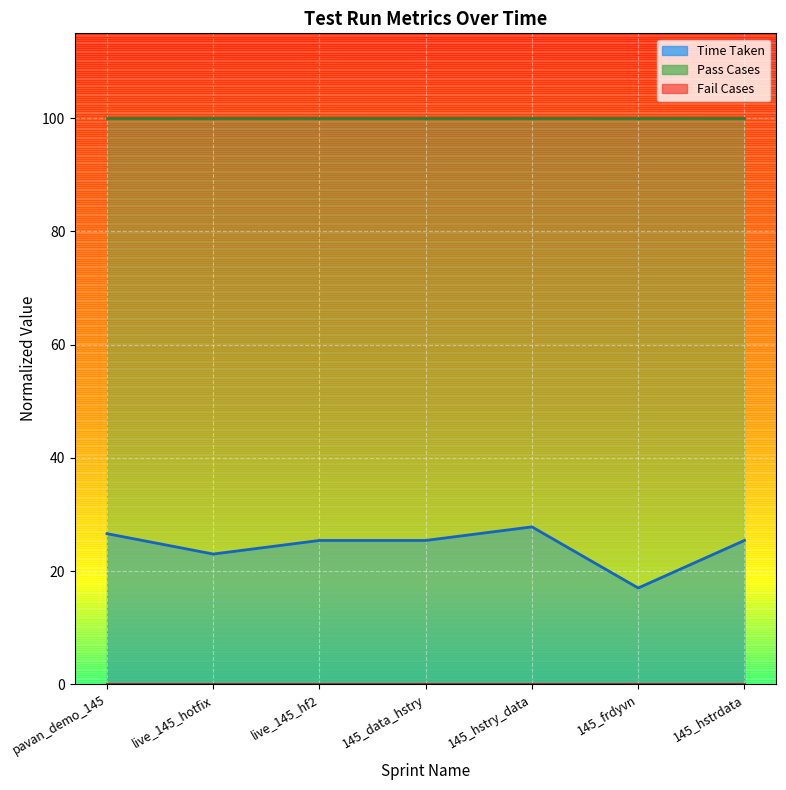

Between live_145_hotfix and 145_hstry_data, which series saw the biggest shift?

Time Taken (line)